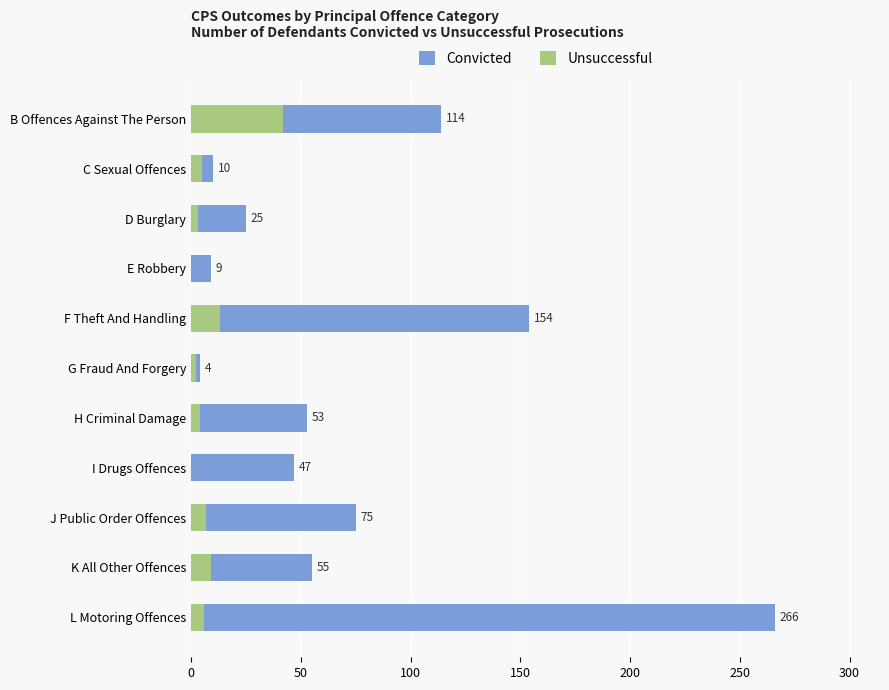

Rank the series by their average value, from highest to lowest.

Convicted, Unsuccessful